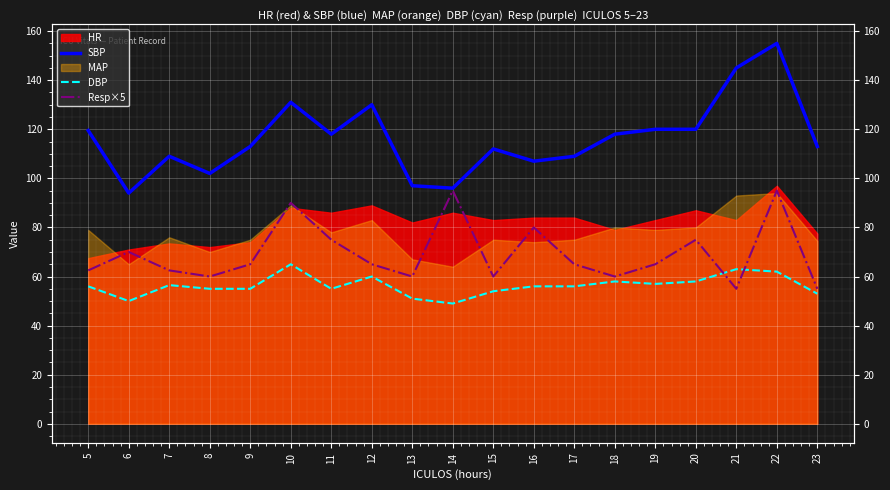

What is the value of the DBP point at the 8th from the left?

60.0